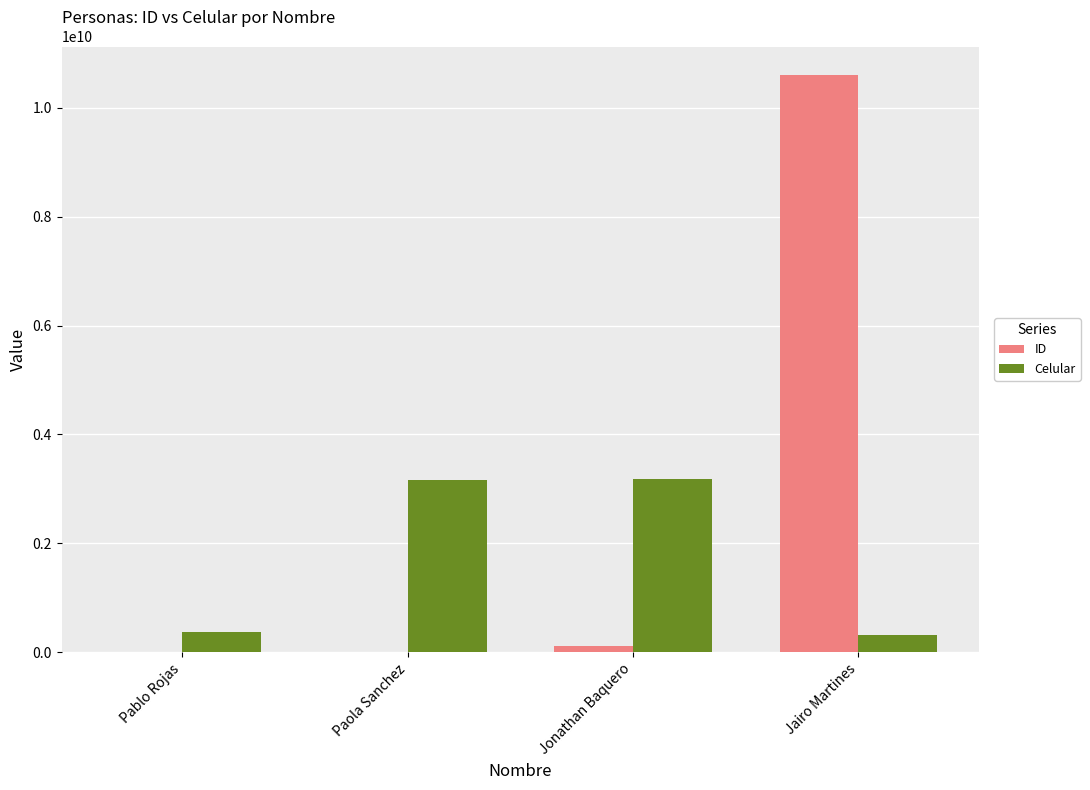

Are the bars grouped side by side (vs. stacked)?

Yes